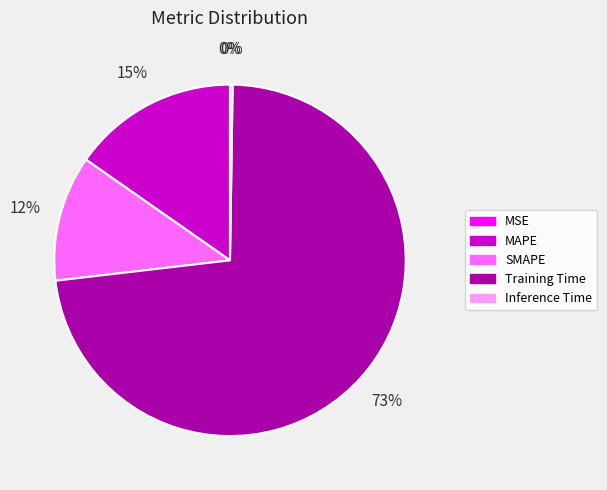

What is the majority slice?

Training Time